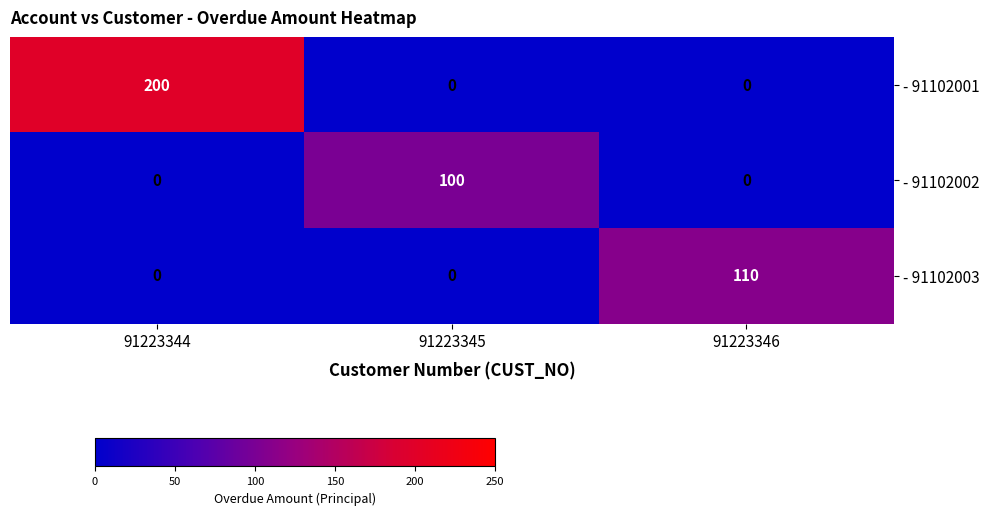

Reading left to right, transcribe all the data shown in this chart.

- 91102001: 200	0	0
- 91102002: 0	100	0
- 91102003: 0	0	110